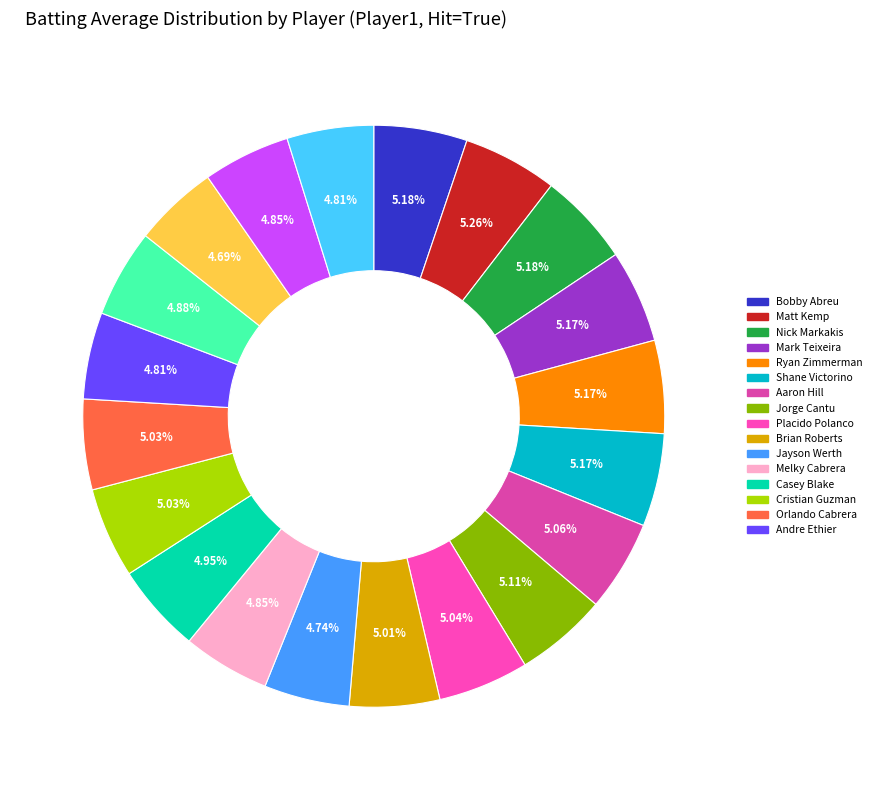

How many slices are in this pie chart?

20